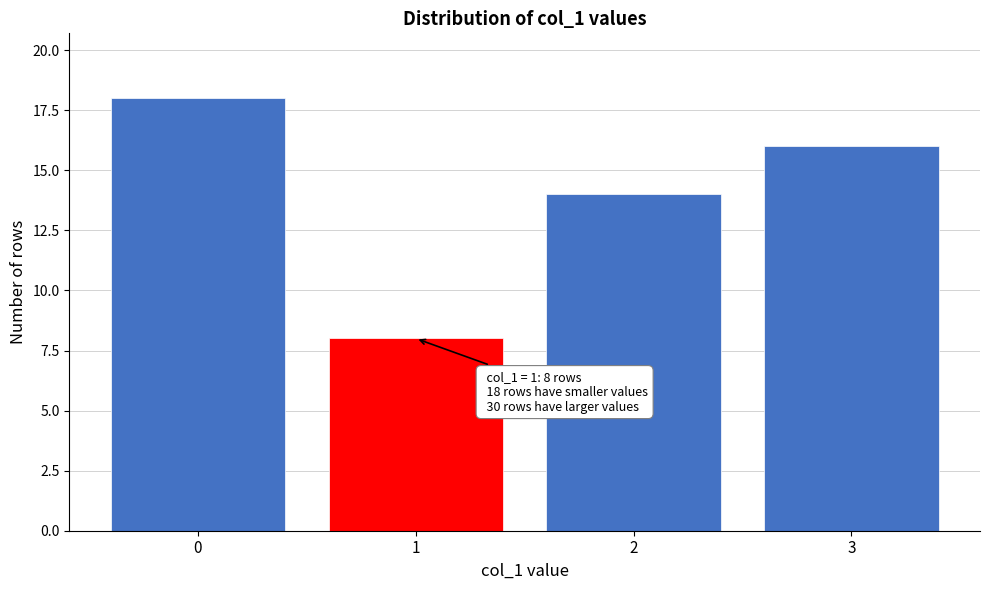

Reading left to right, extract all data points from this chart.

0=18	1=8	2=14	3=16